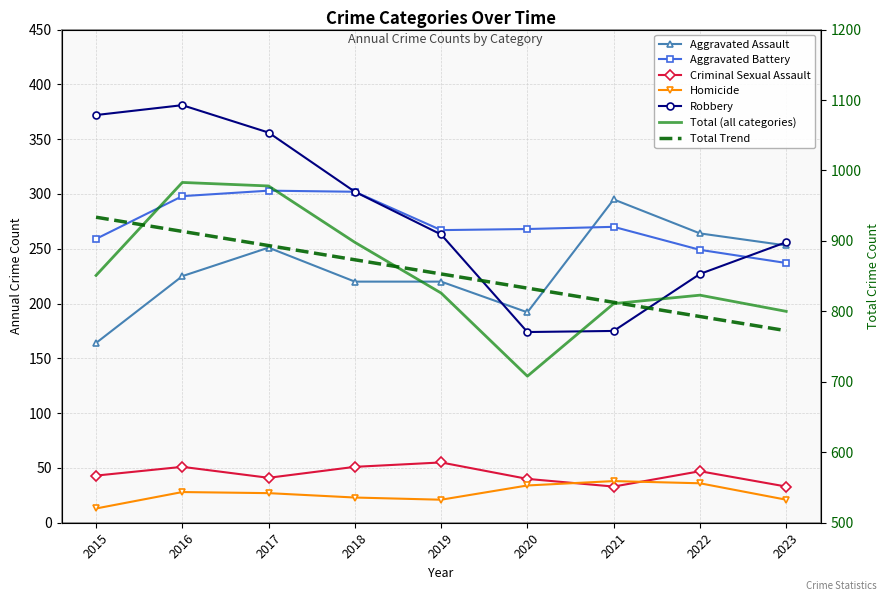

How many data points in Homicide are above 27?

4